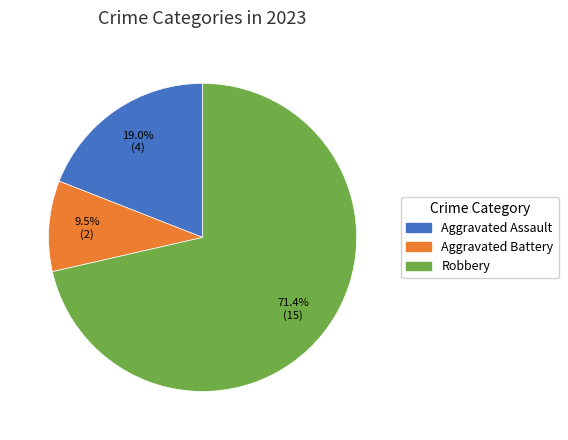

Is there a majority slice in this chart?

Yes